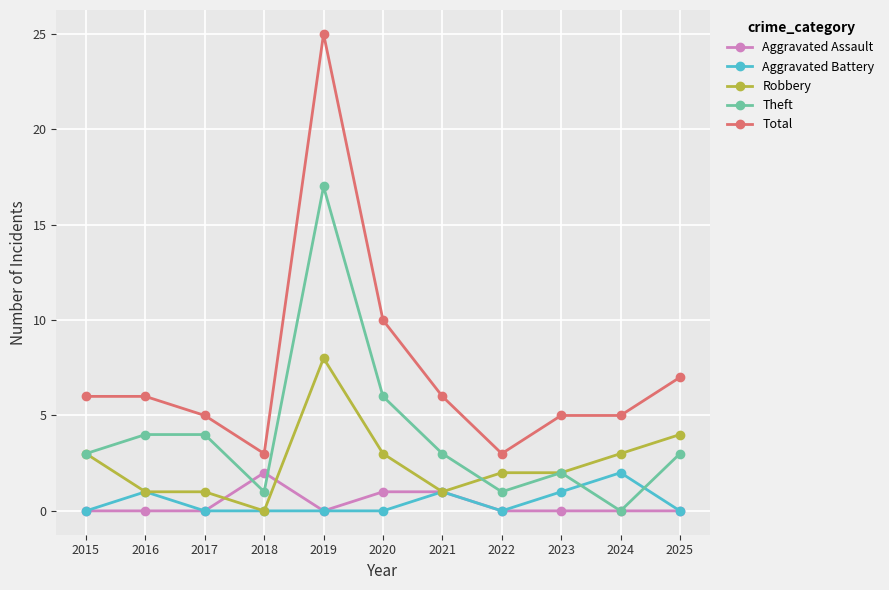

The Aggravated Assault series shows 0 at 2023. True or false?

True